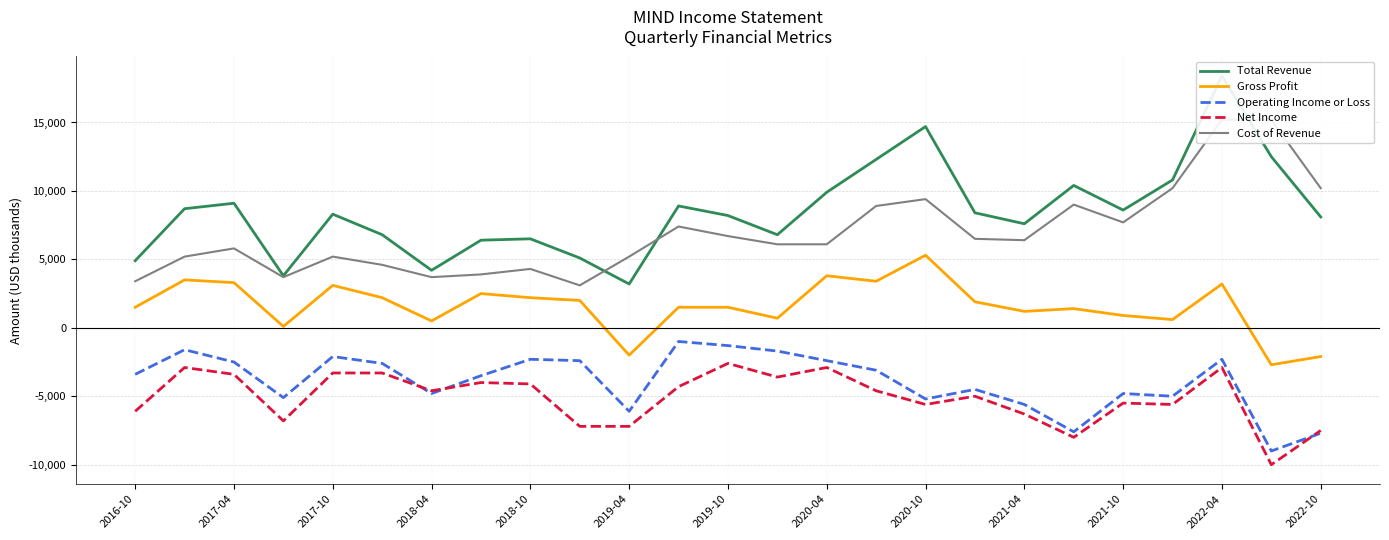

In Cost of Revenue, how many points are higher than both neighbors (excluding endpoints)?

6